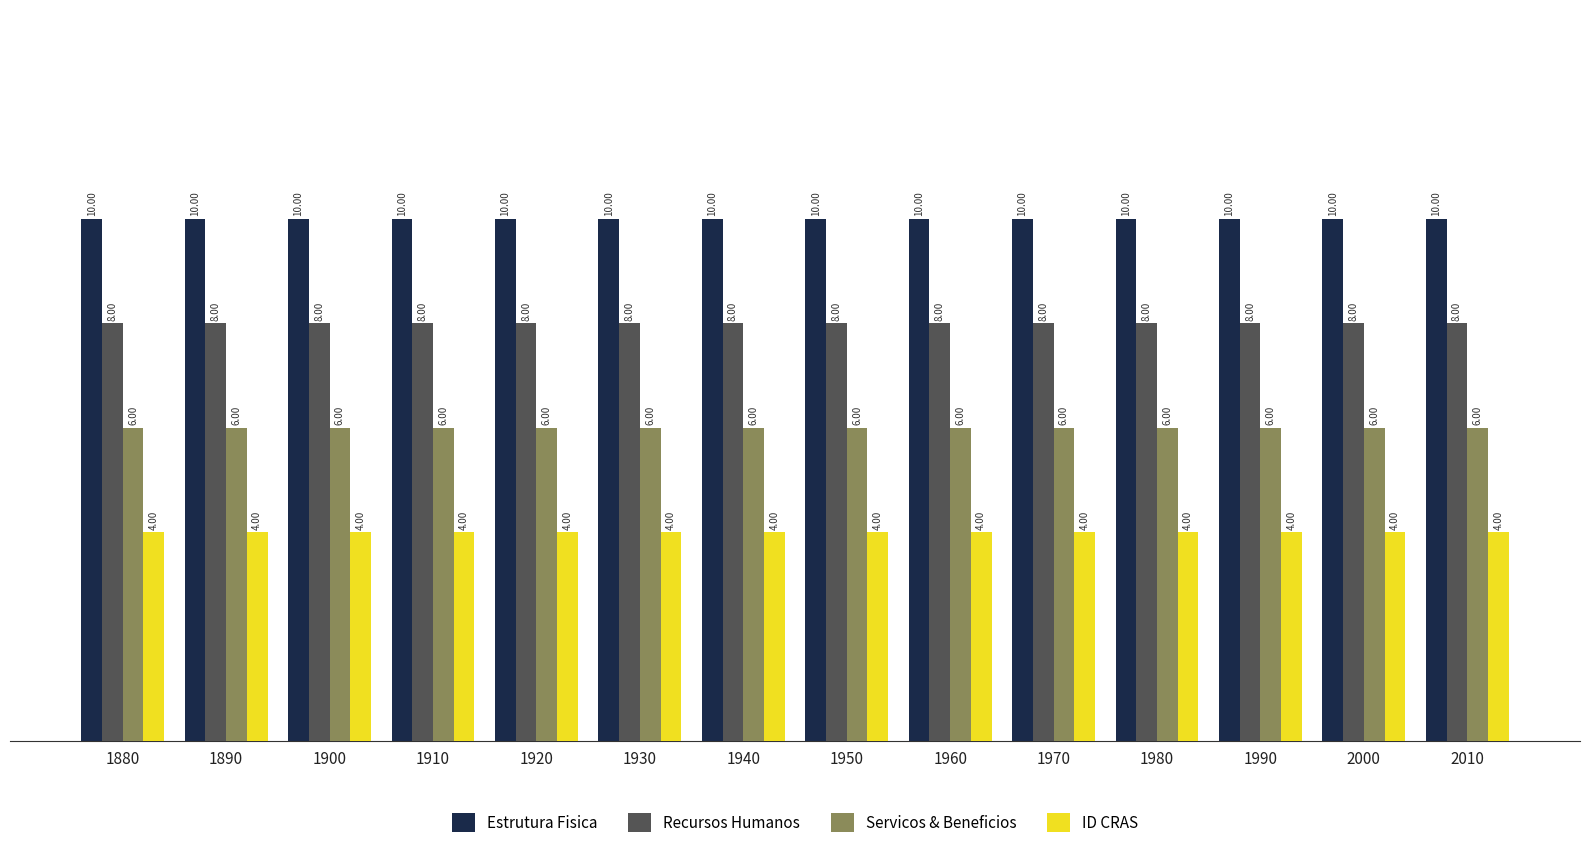

Rank the series by their maximum value, from lowest to highest.

ID CRAS, Servicos & Beneficios, Recursos Humanos, Estrutura Fisica